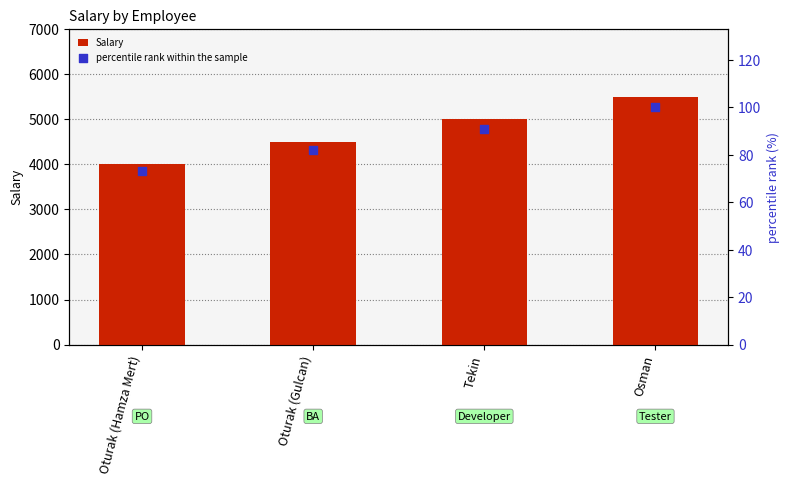

At how many categories does at least one series exceed 693?

4